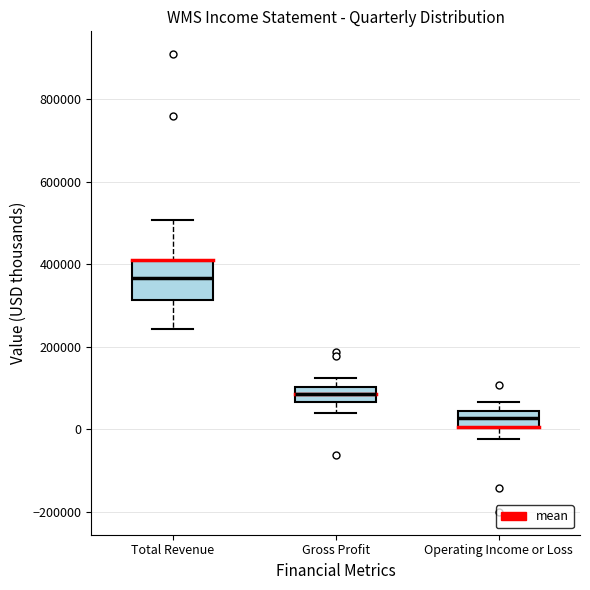

Where is the upper edge of the box for Total Revenue on the y-axis? The values are not printed on the chart, so give them approximately, as read against the axis.

400000